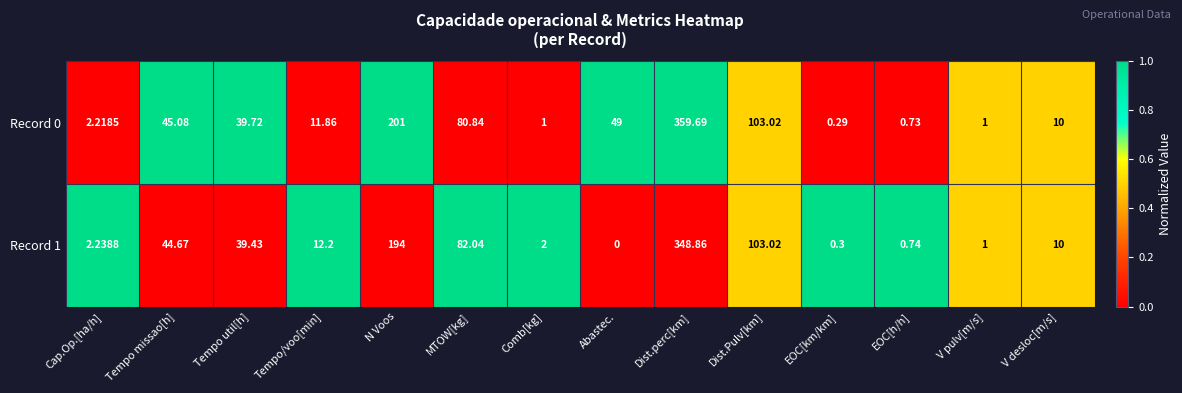

At which category does the chart reach its peak across all series?

Dist.perc[km]